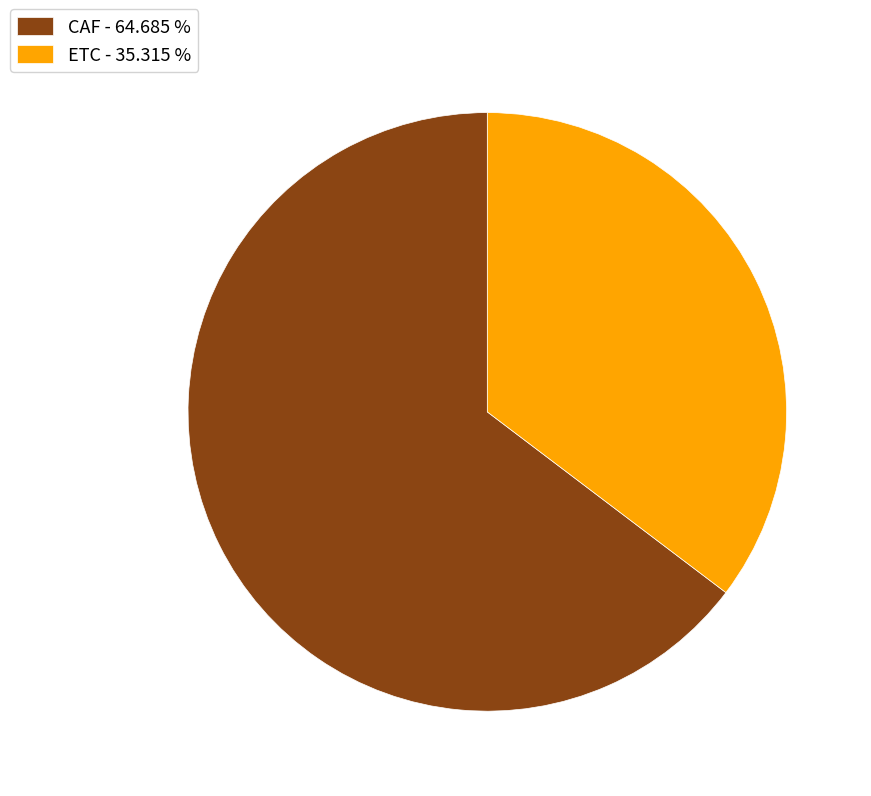

Does ETC account for over 50% of the chart?

No